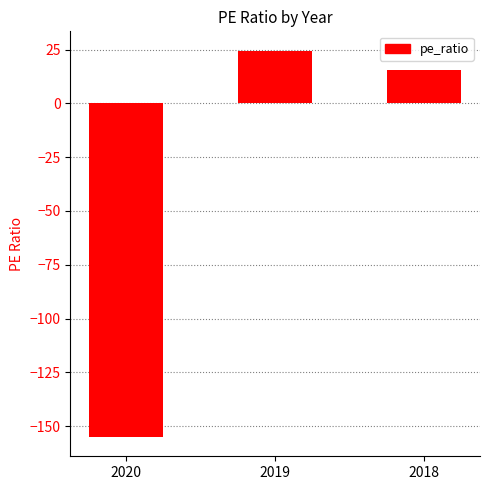

What is the minimum value shown in the chart?

-155.0